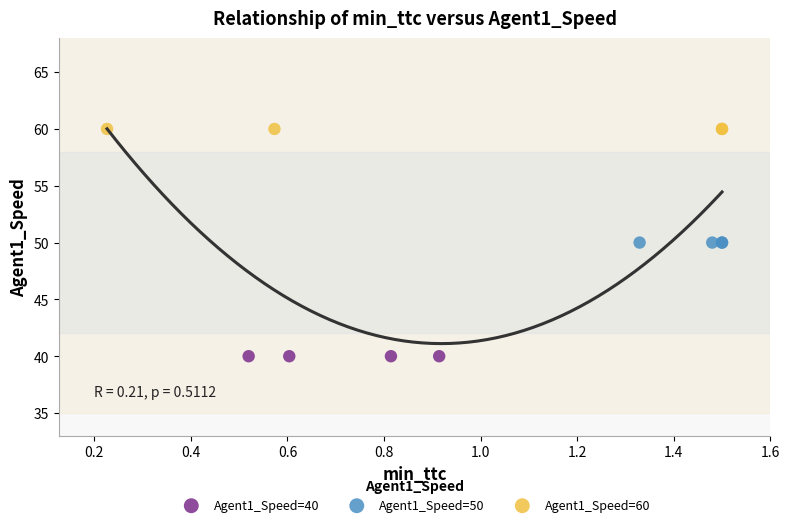

Which series reaches the maximum Y coordinate?

Agent1_Speed=60